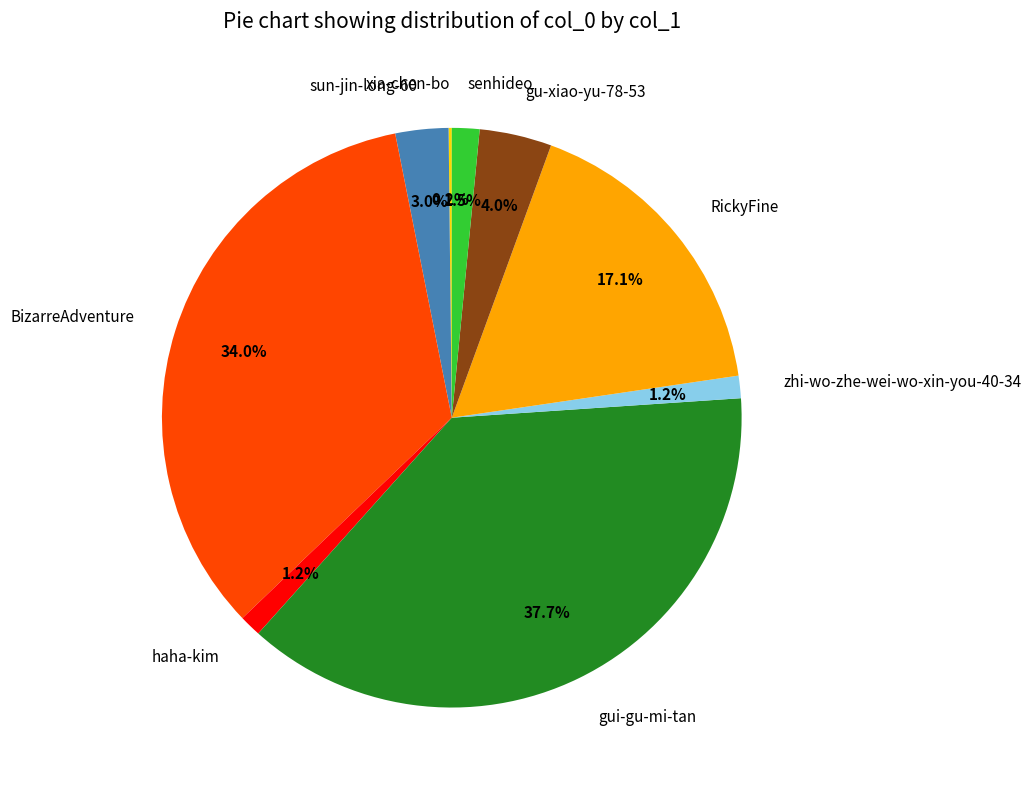

Is there any slice that represents more than half of the pie?

No